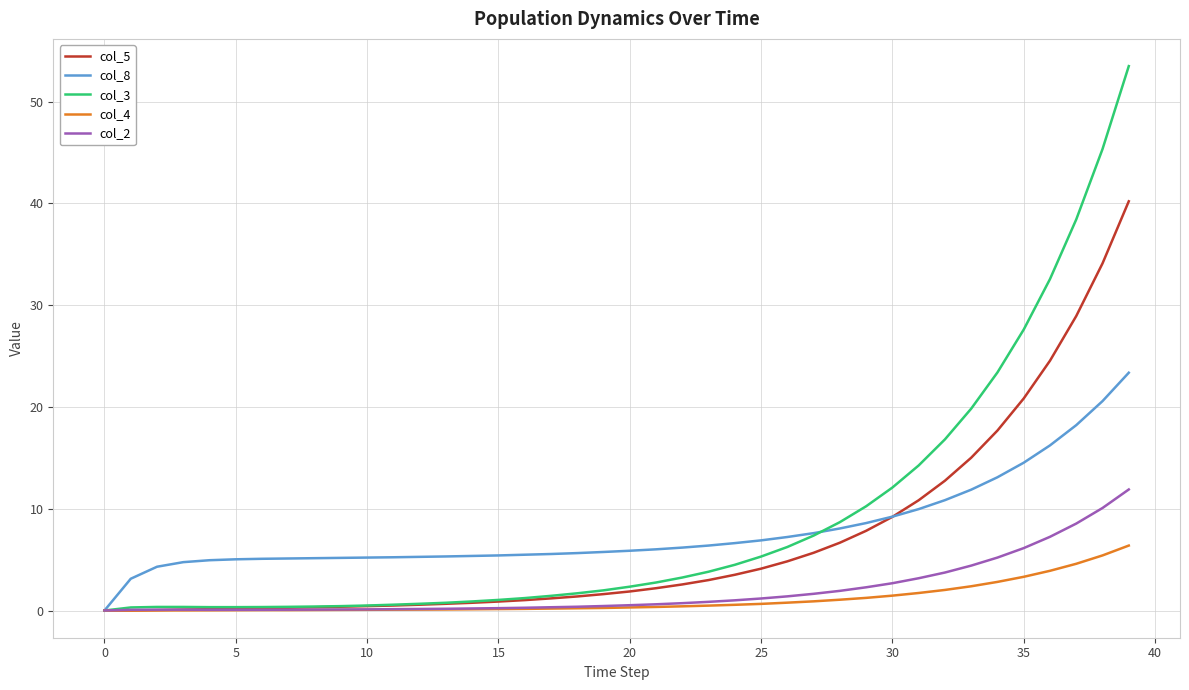

Rank the series by their maximum value, from lowest to highest.

col_4, col_2, col_8, col_5, col_3